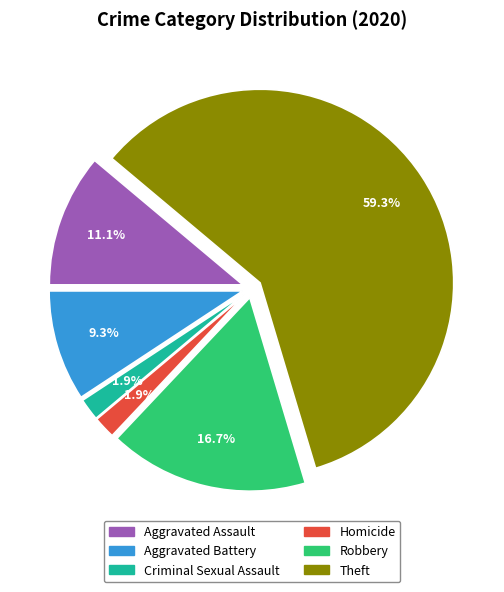

Does any single category account for the majority?

Yes